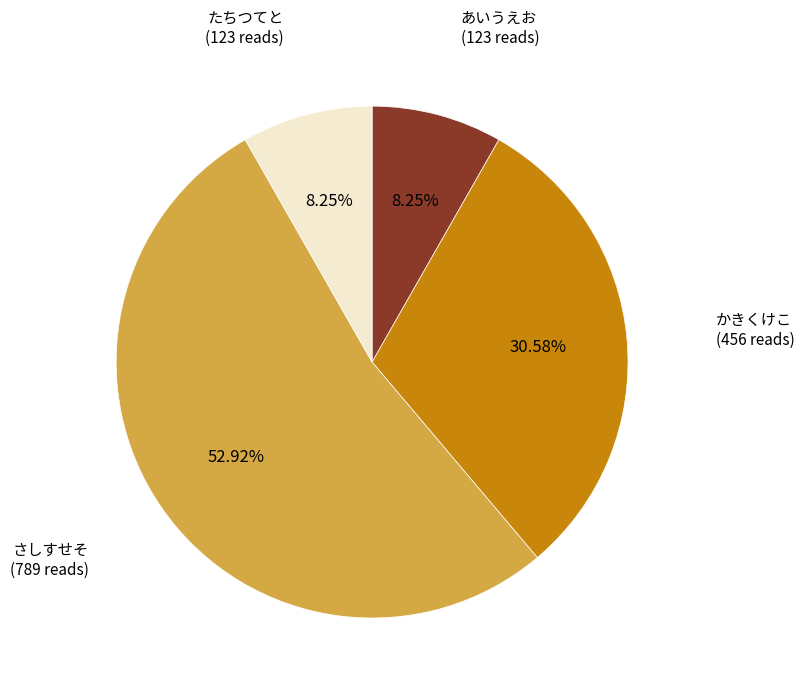

What percentage is NOT represented by かきくけこ?

69.4%